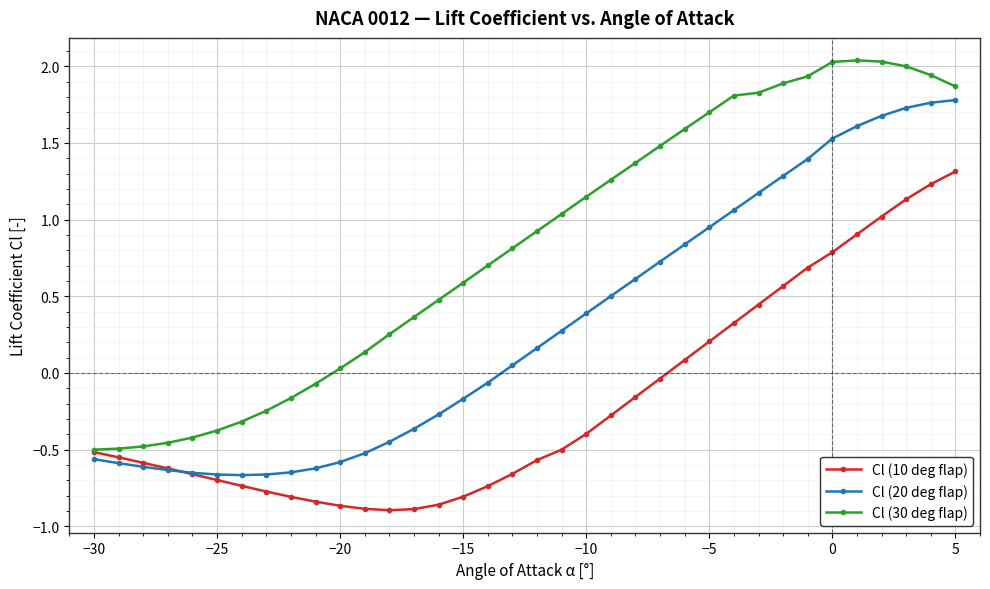

Rank the series by their average value, from lowest to highest.

Cl (10 deg flap), Cl (20 deg flap), Cl (30 deg flap)